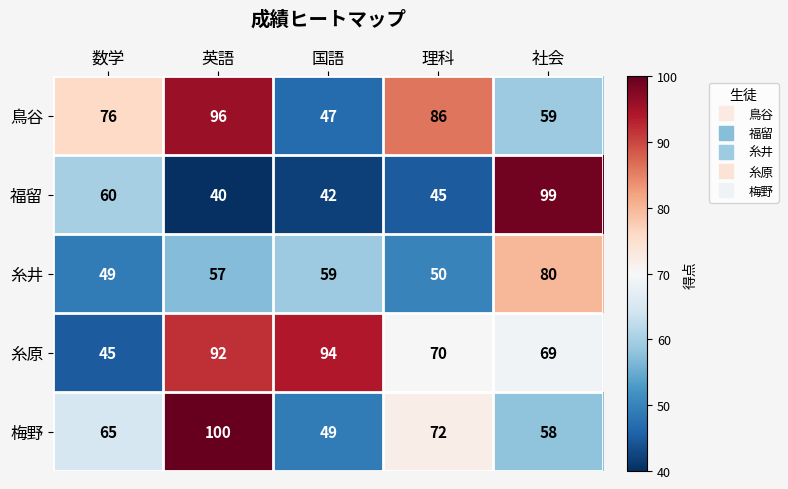

True or false: 糸井 has a value of 50 at 理科.

True